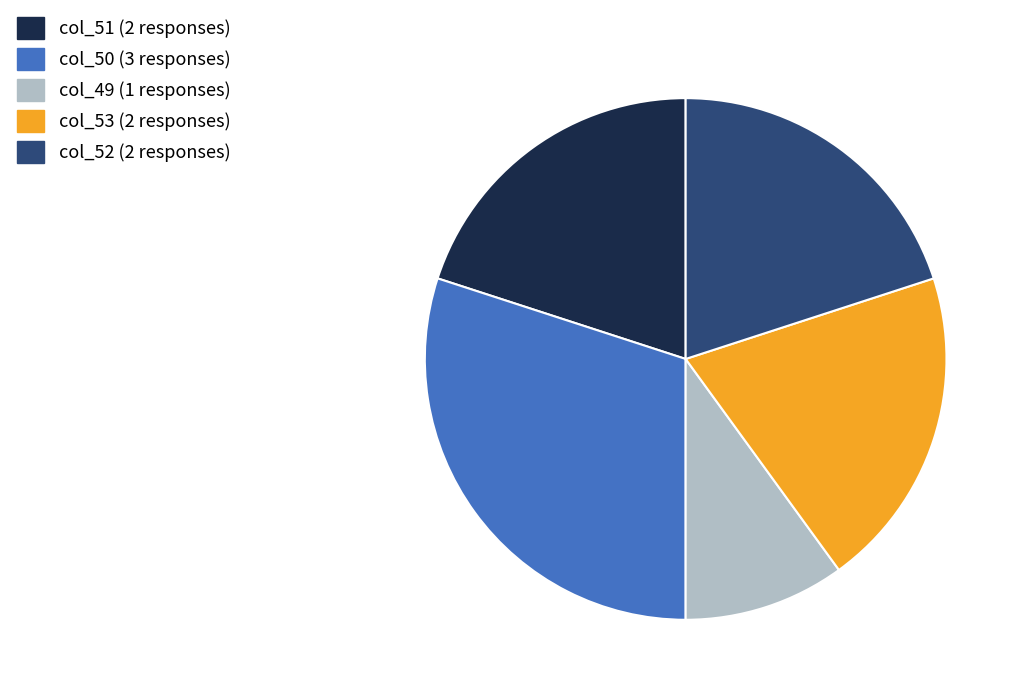

Count the number of slices in the pie.

5